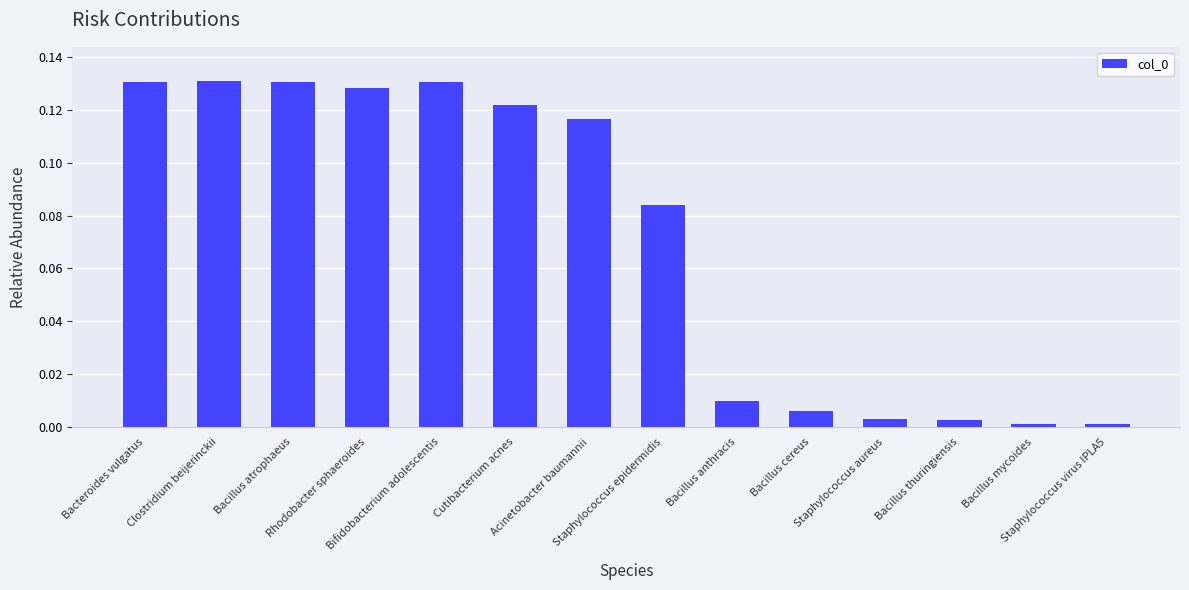

What is the sum of all values?

1.0